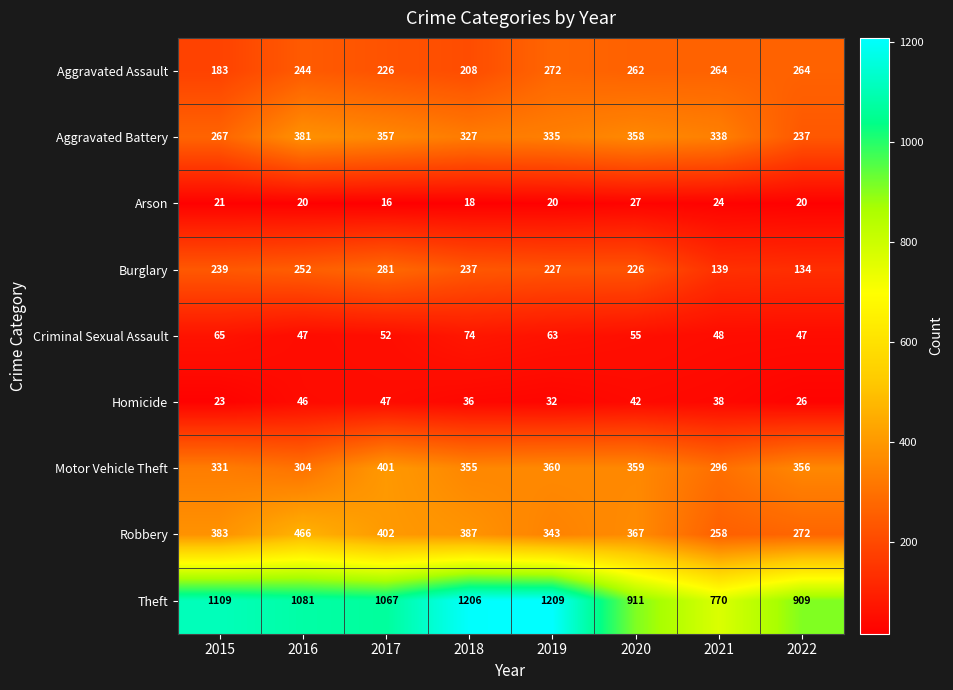

What is the spread (max minus min) of values at 2020?

884